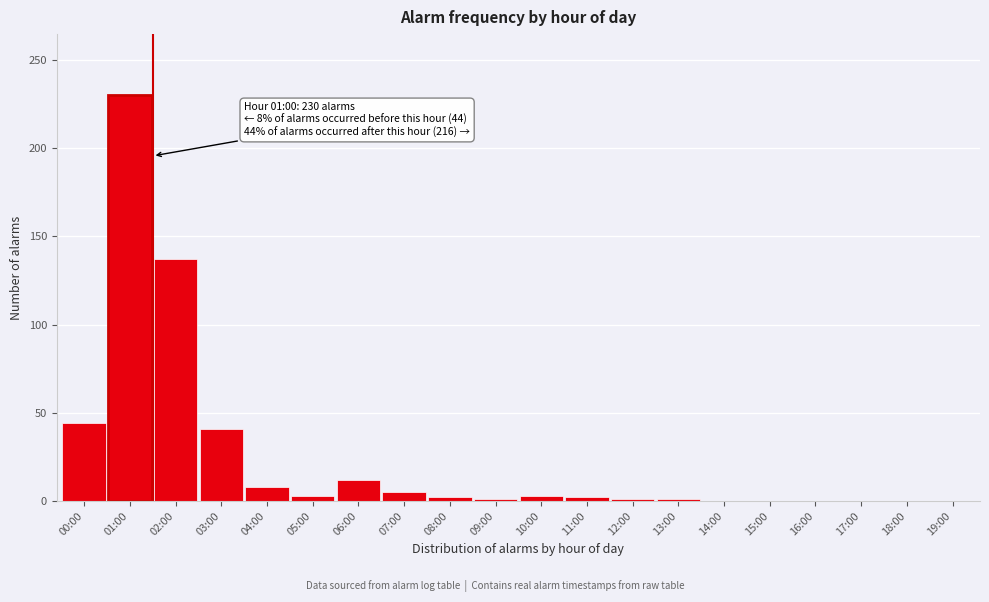

The value at 00:00 is 26. True or false?

False